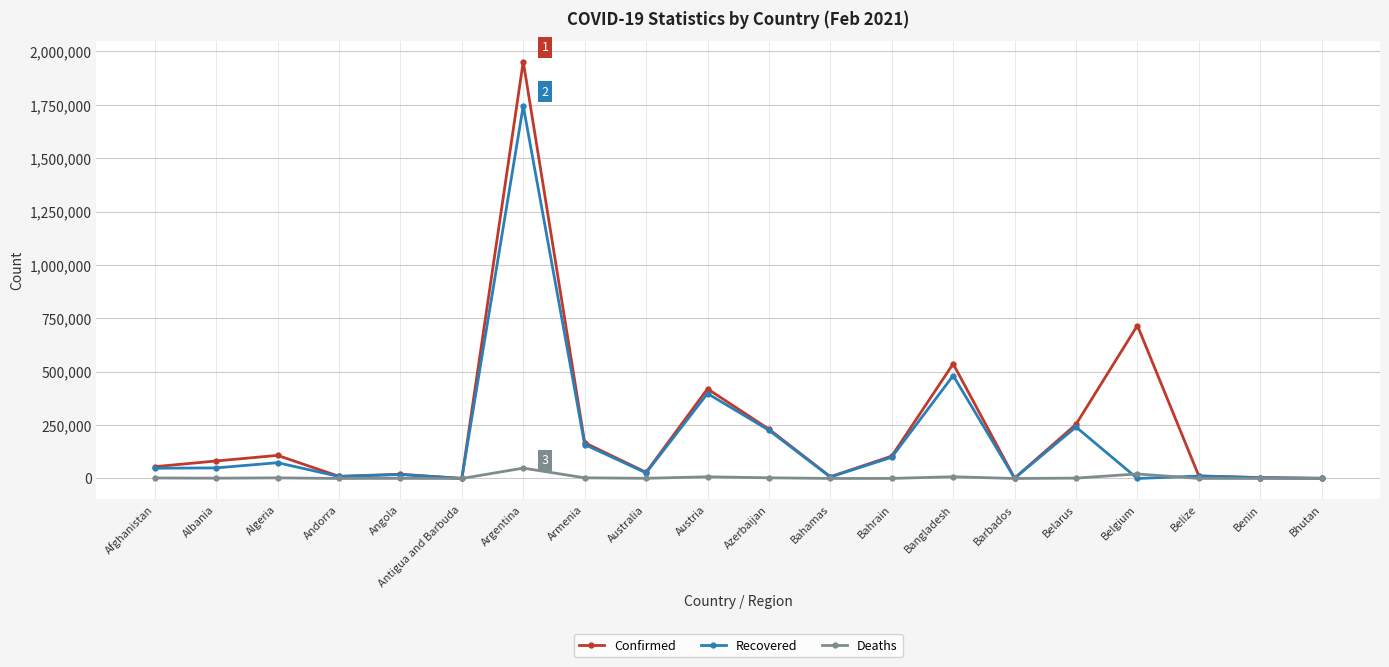

What are all the series names shown in the legend?

Confirmed, Recovered, Deaths